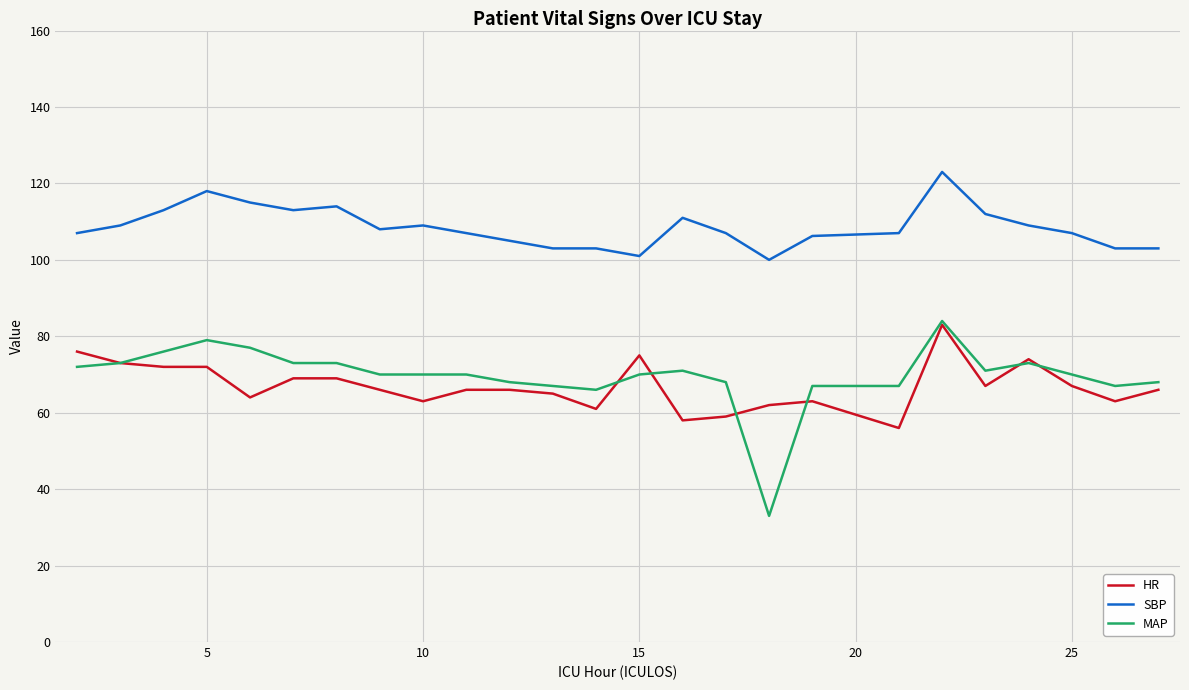

True or false: MAP and SBP intersect in this chart.

False